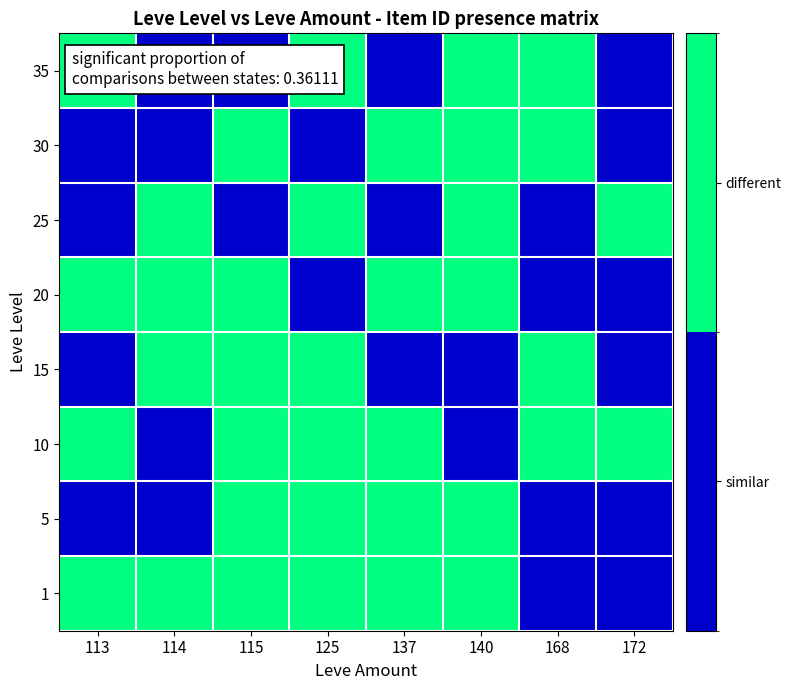

List the series in order of their peak value, lowest first.

1, 5, 10, 15, 20, 25, 30, 35